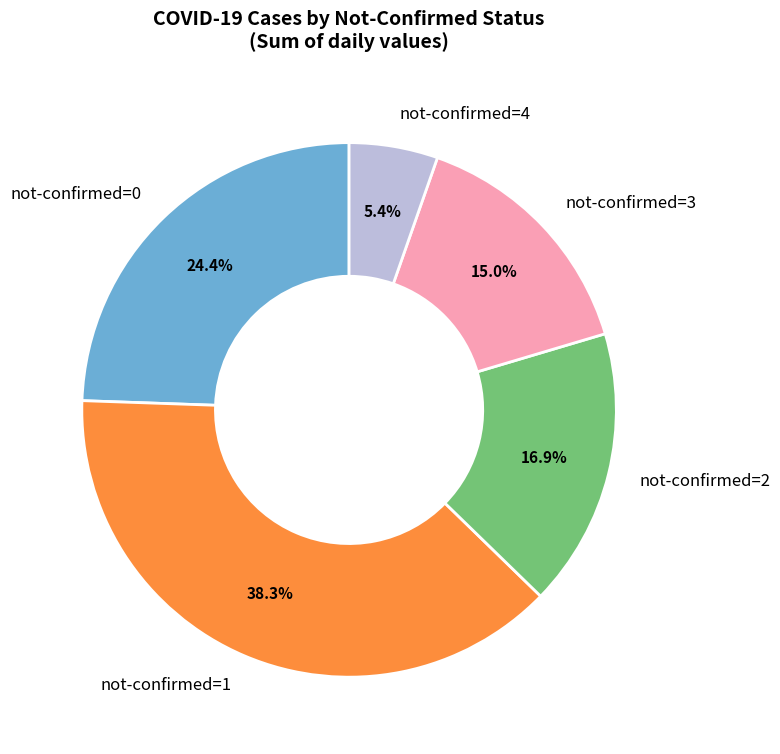

What portion of the pie excludes not-confirmed=2?

83.1%